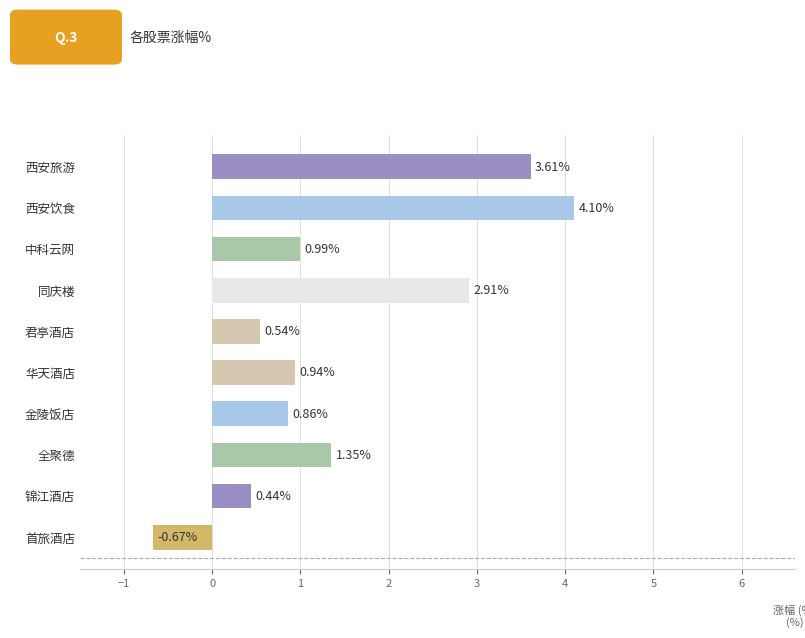

What is the sum of all values?

15.1